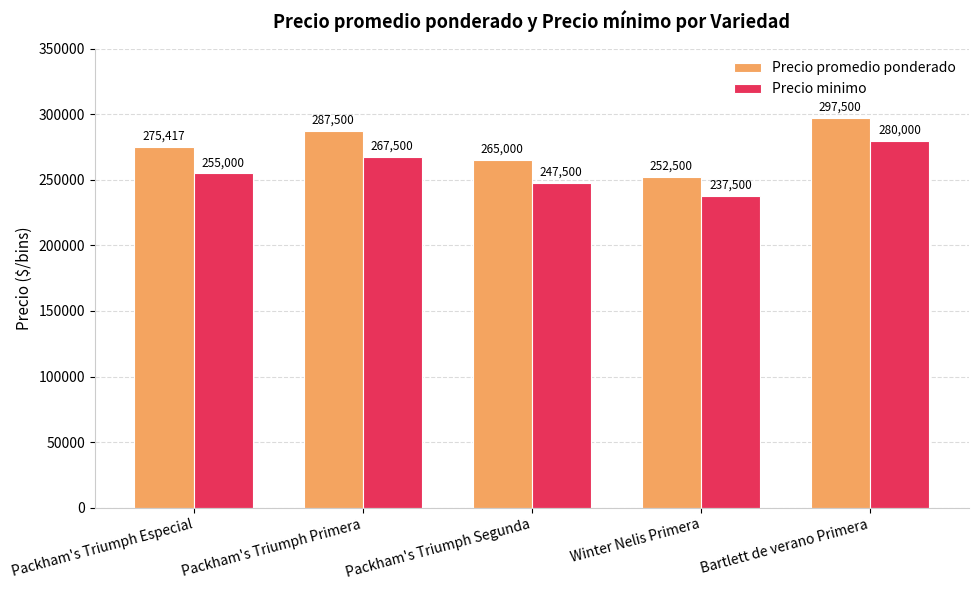

Between Packham's Triumph Especial and Winter Nelis Primera, which series saw the biggest shift?

Precio promedio ponderado